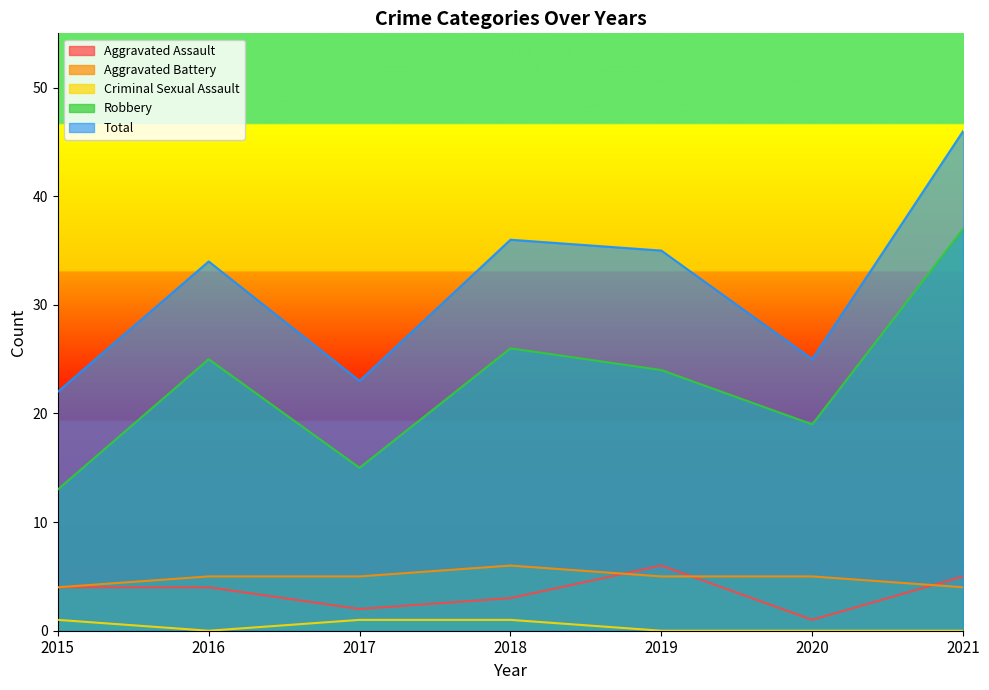

Does the chart have visible grid lines?

No